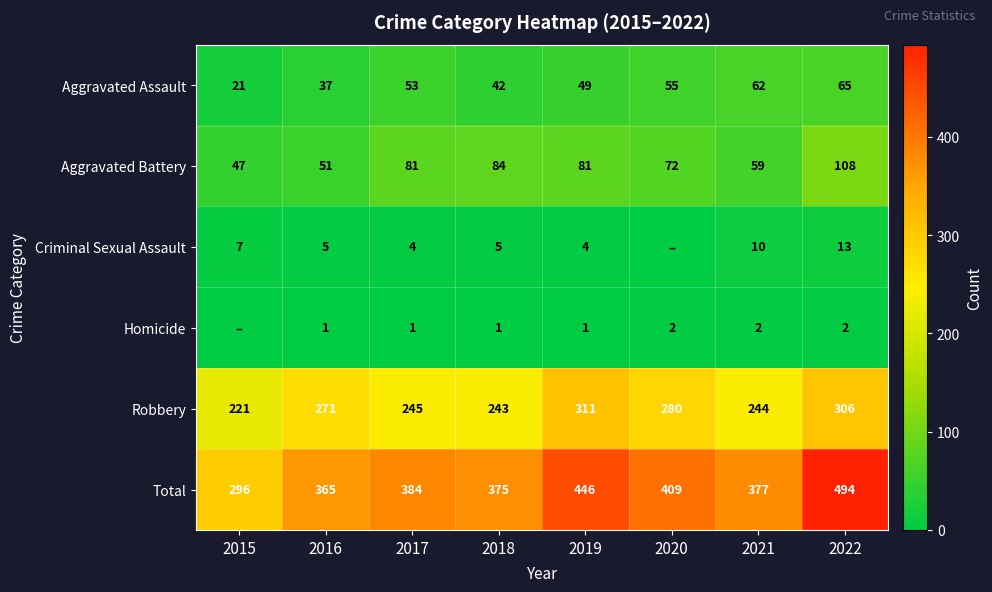

What is the sum of all Total values?

3146